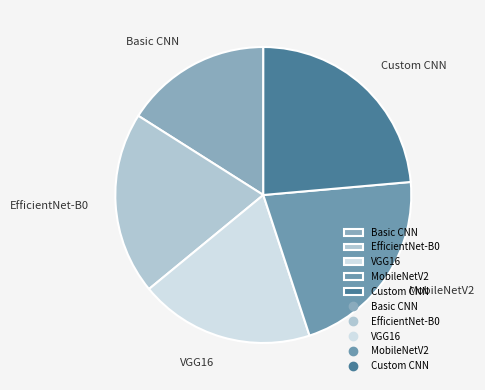

What is the smallest slice in the pie chart?

Basic CNN